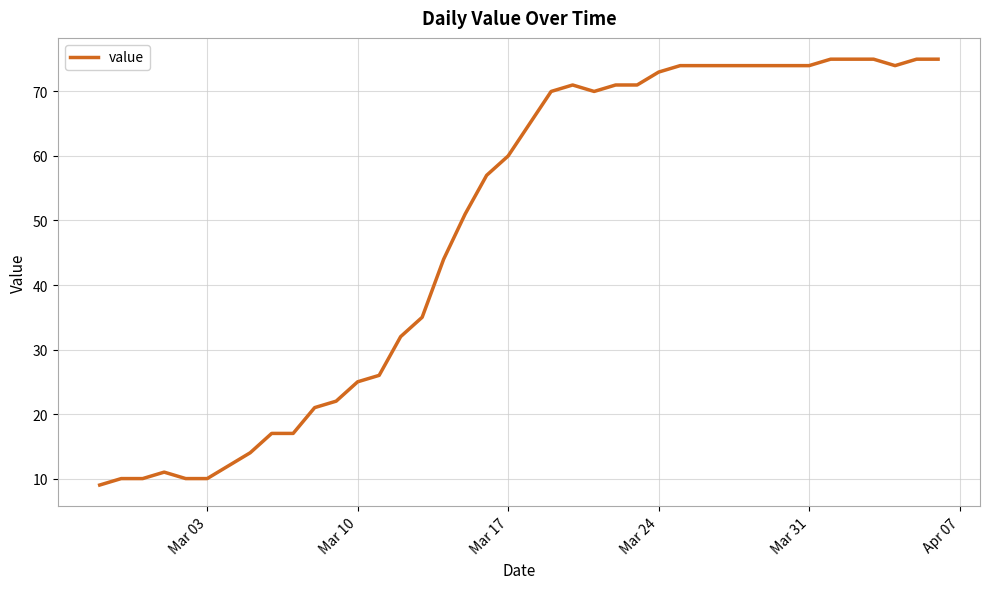

What is the difference between the maximum and minimum values?

66